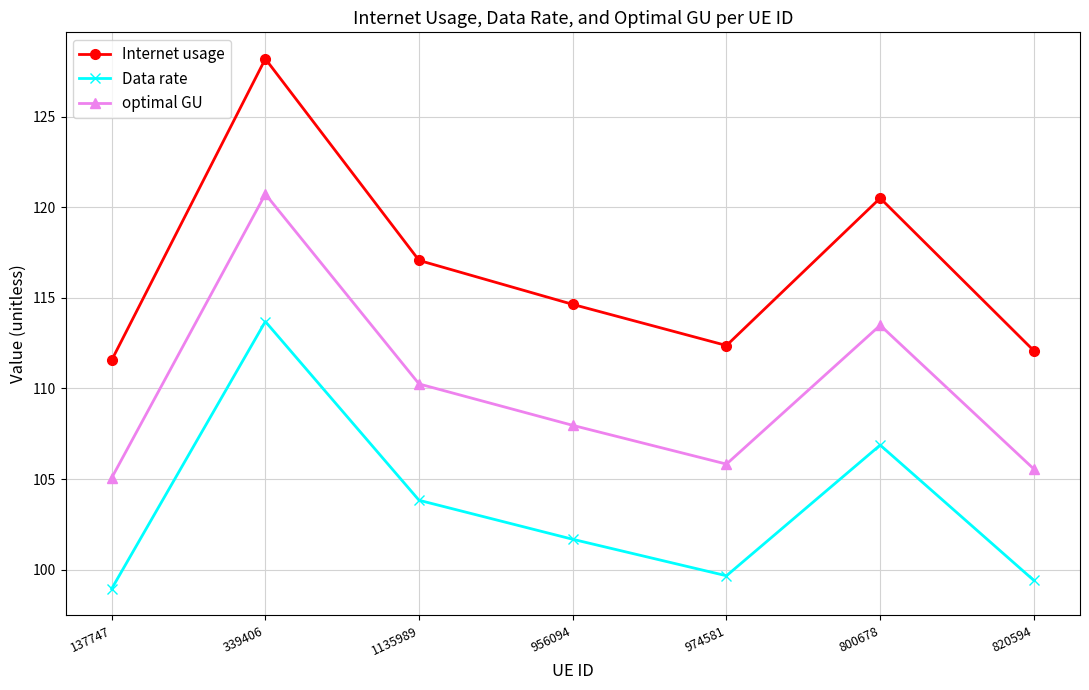

Is this an area chart (filled region under the line)?

No